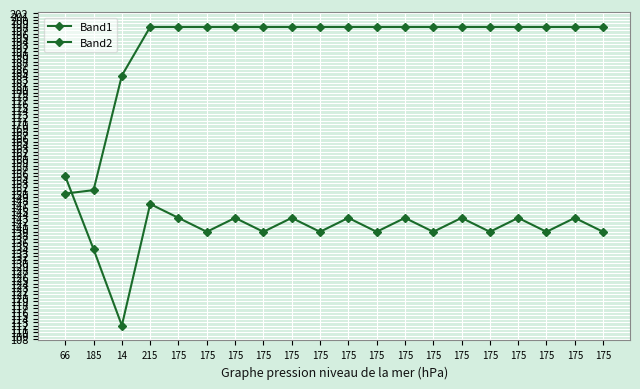

What is the maximum value for Band1?

155